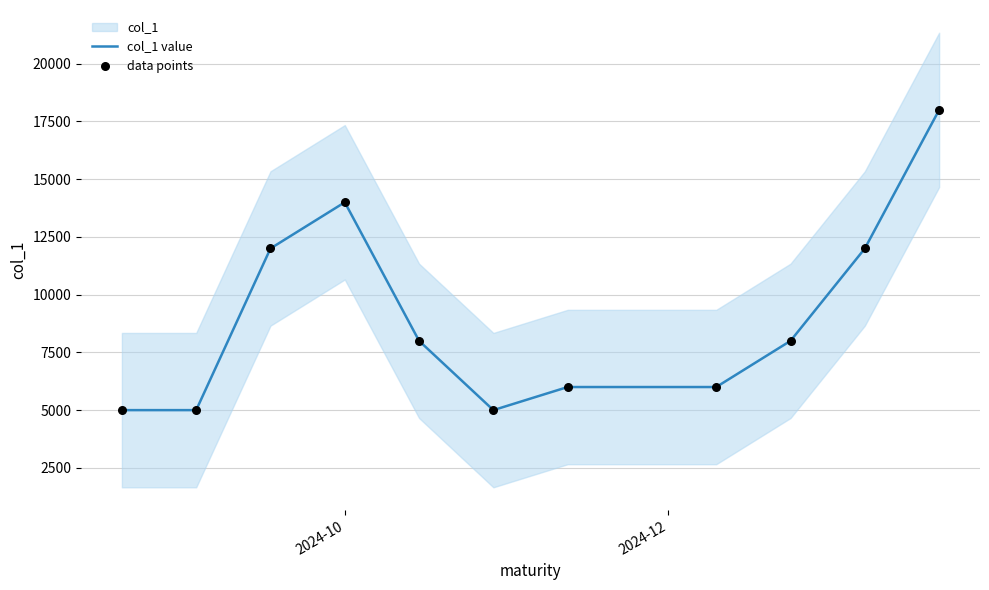

What is the minimum value for col_1 value?

5000